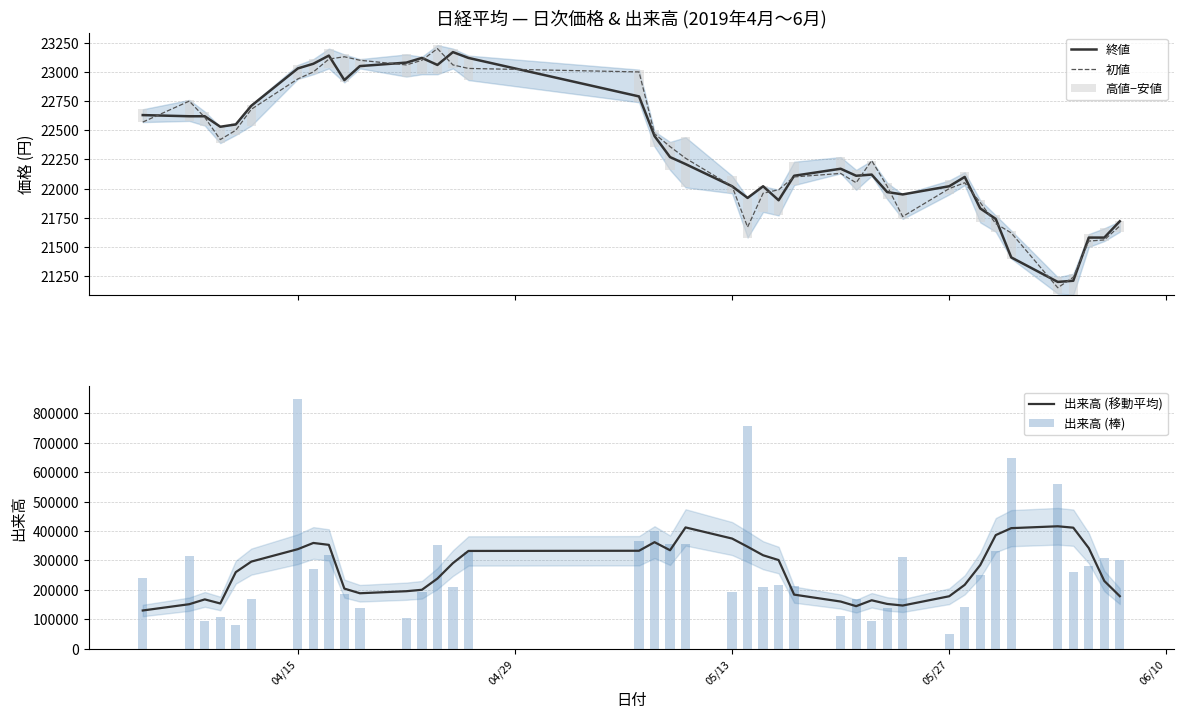

List the series in order of their peak value, lowest first.

高値−安値, 終値, 初値, 出来高 (移動平均), 出来高 (棒)